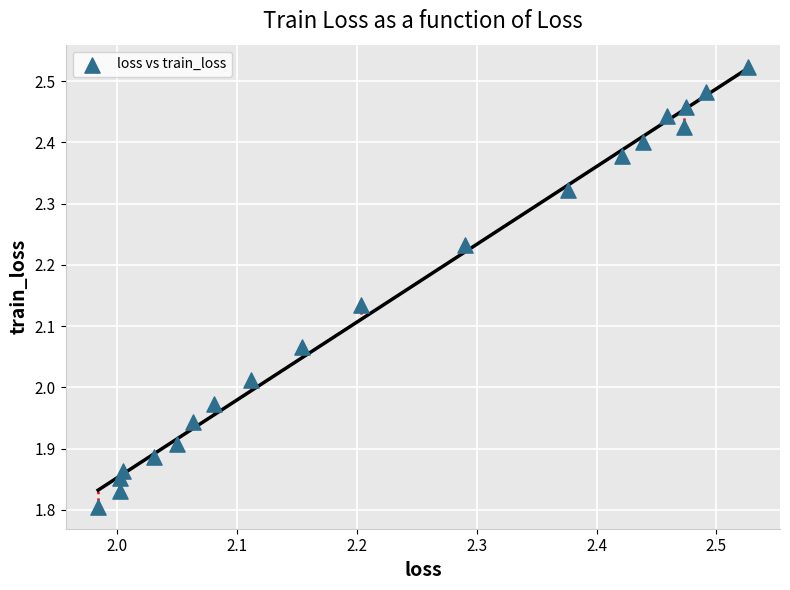

What is the range of Y values (max minus min)?

0.7